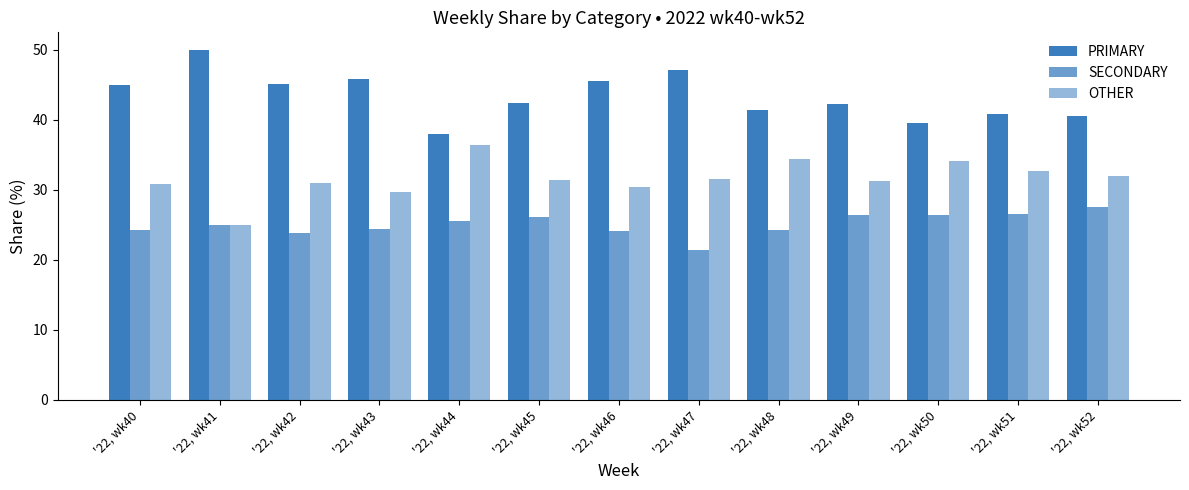

How many values in the SECONDARY series are below 25?

6